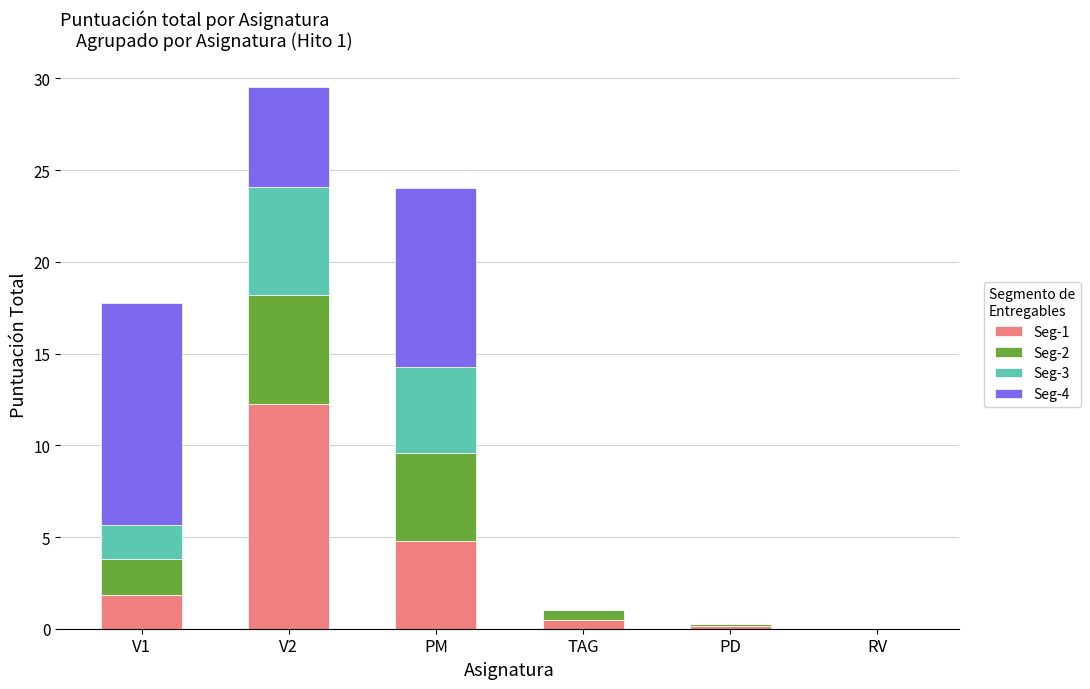

What is the maximum value for Seg-1?

12.3